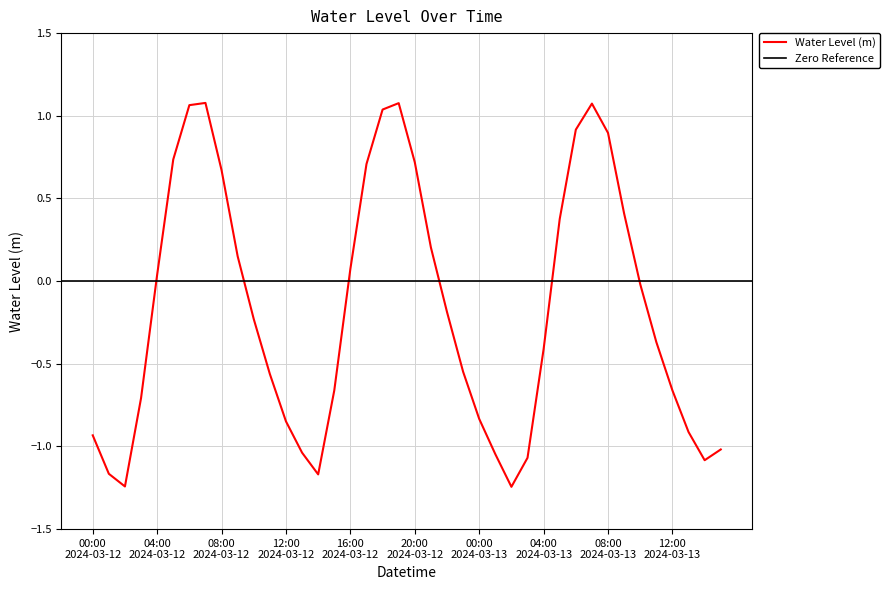

What is the maximum value shown in the chart?

1.1